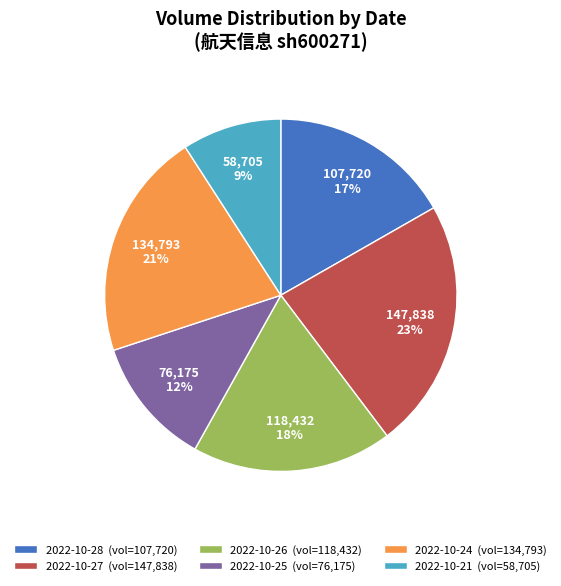

True or false: 2022-10-25 accounts for 12% of the total.

True